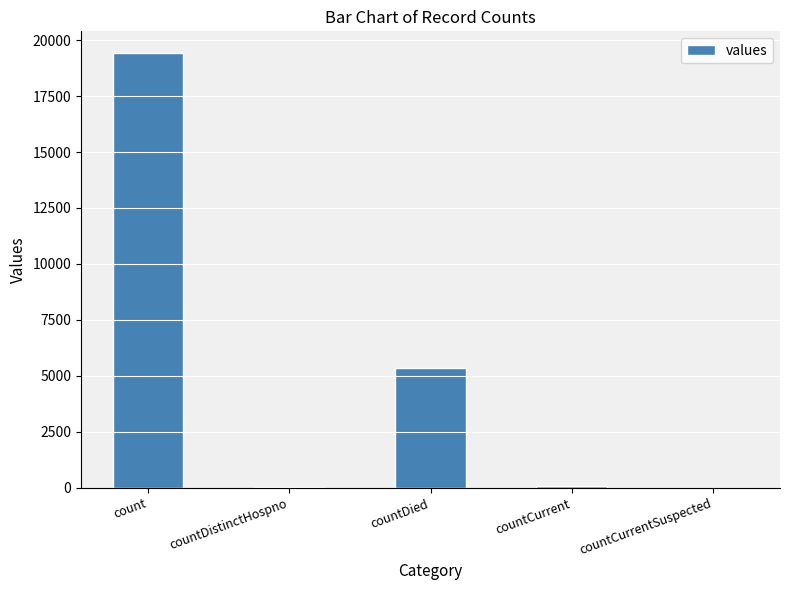

Is it true that the value at countDied is 2217?

False